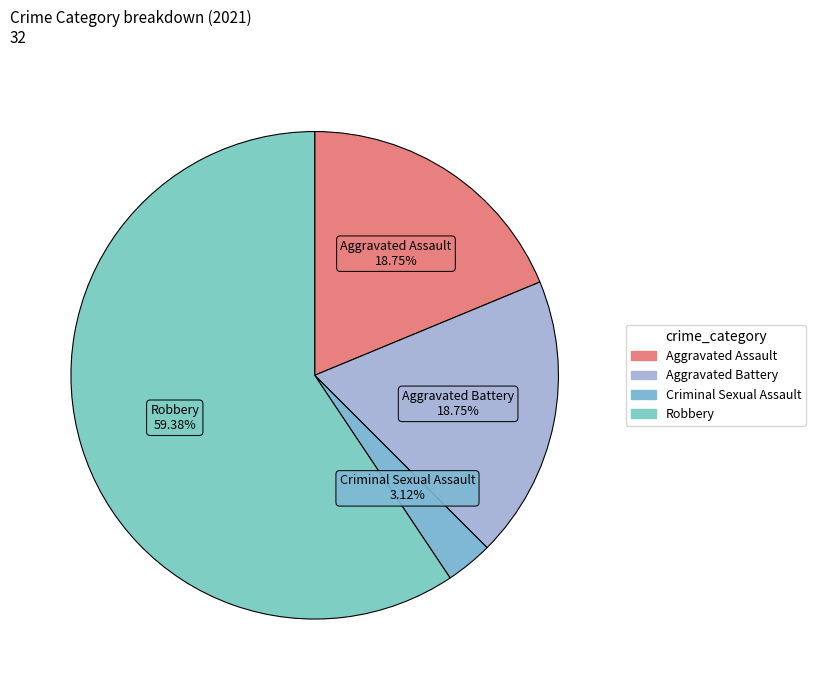

Rank the categories by value from lowest to highest.

Criminal Sexual Assault, Aggravated Assault, Aggravated Battery, Robbery